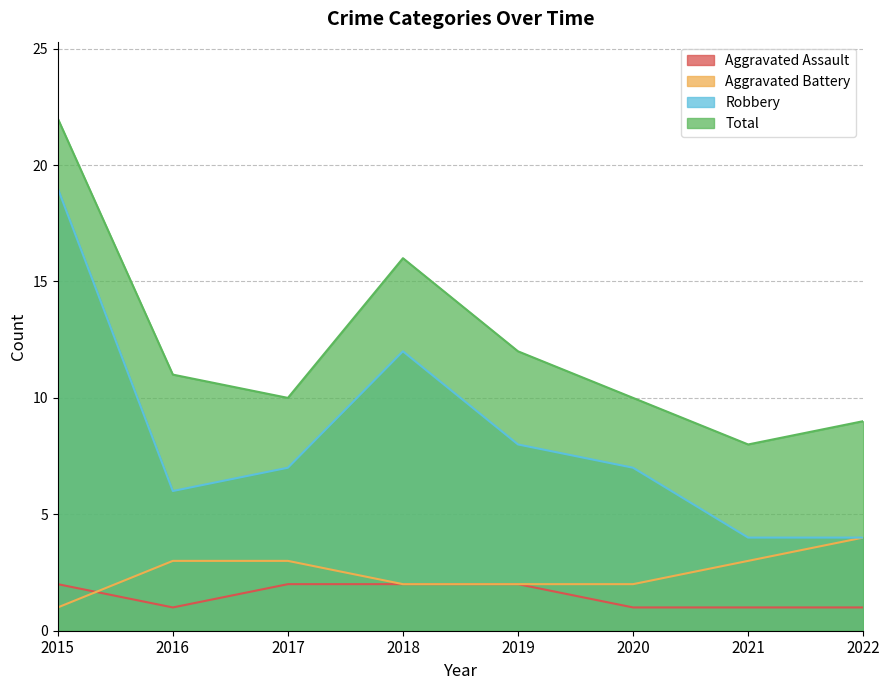

What is the average value of the Aggravated Battery series?

2